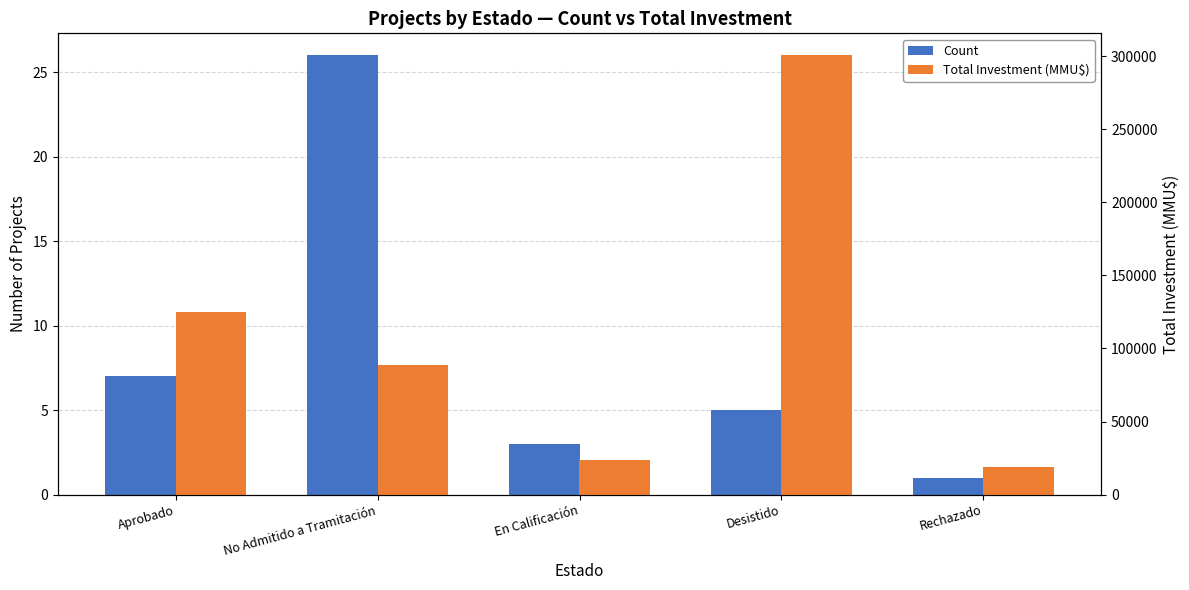

At which category does the chart reach its minimum across all series?

Rechazado